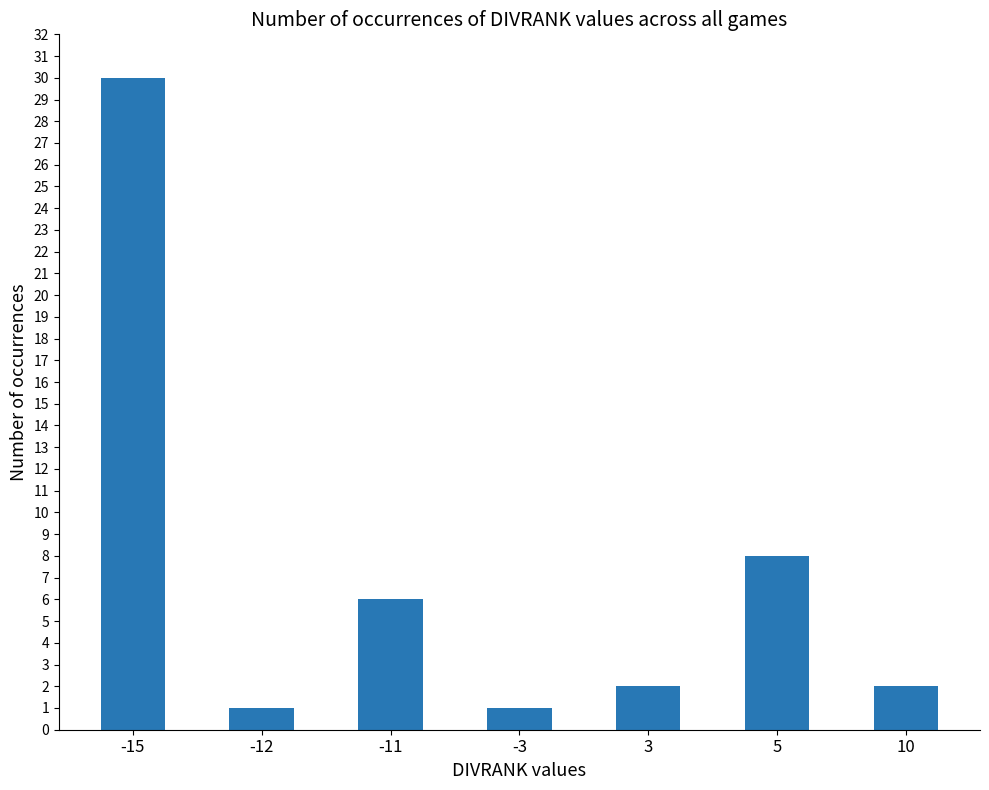

What value does the data have at -11, to the nearest 10?

10